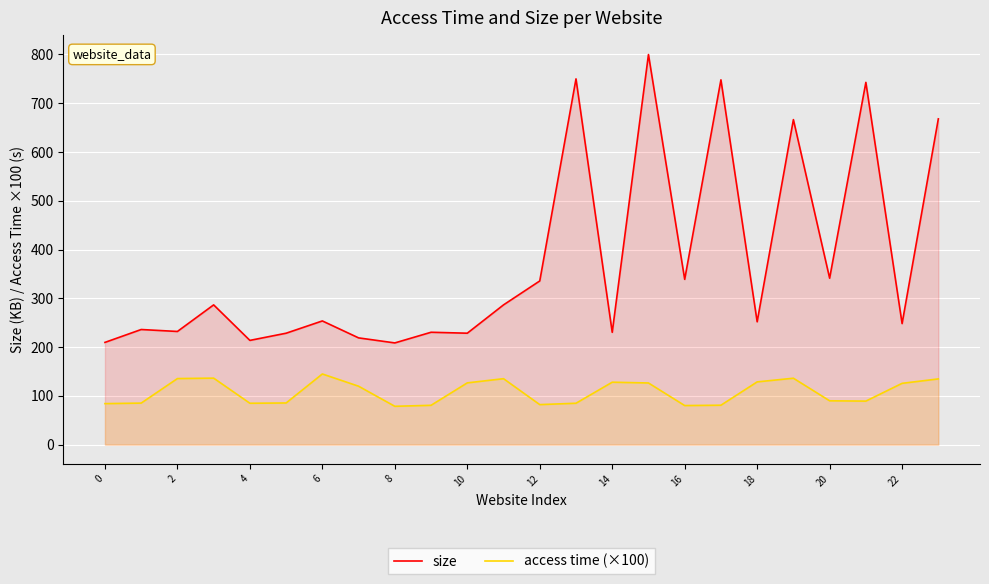

Which series has the largest total across all categories?

size